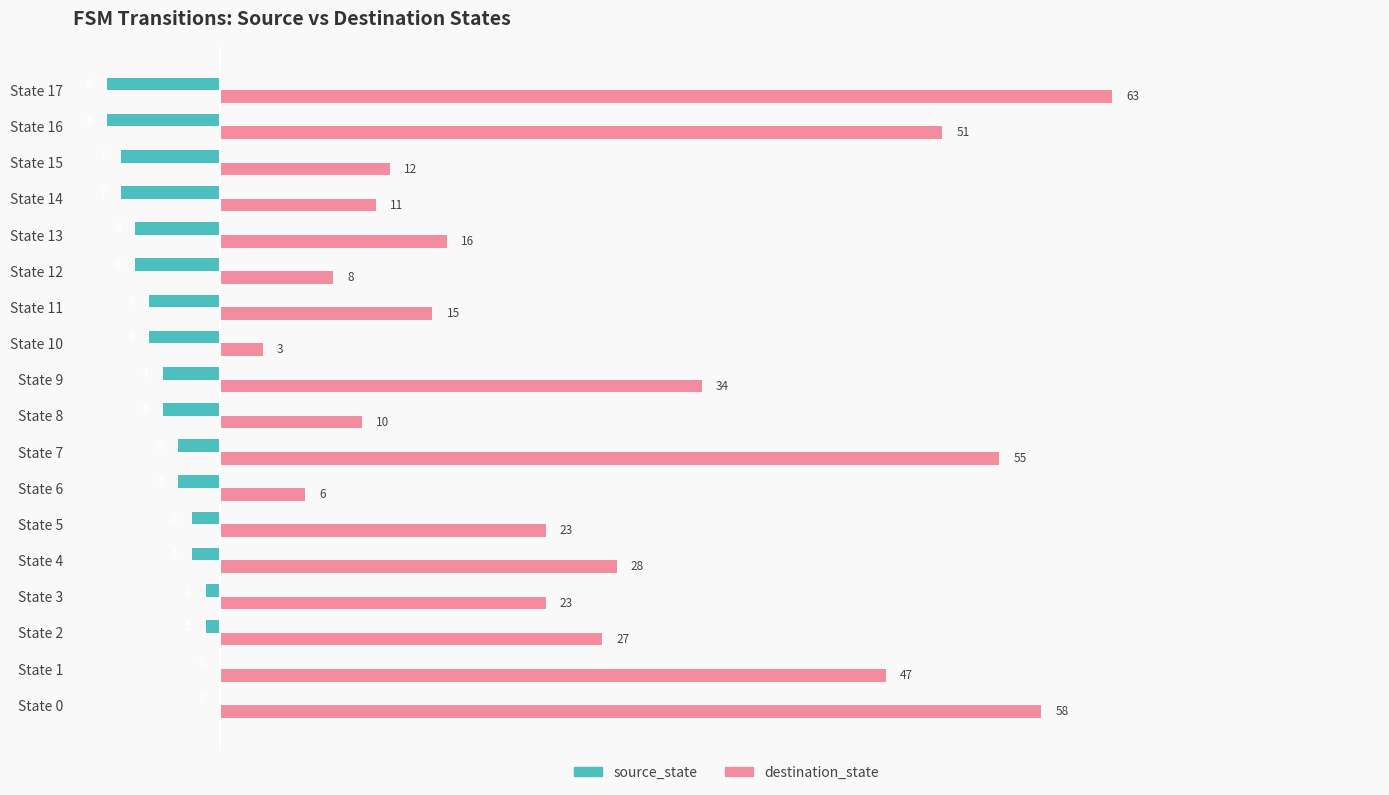

How many source_state values are between -6 and -2?

10